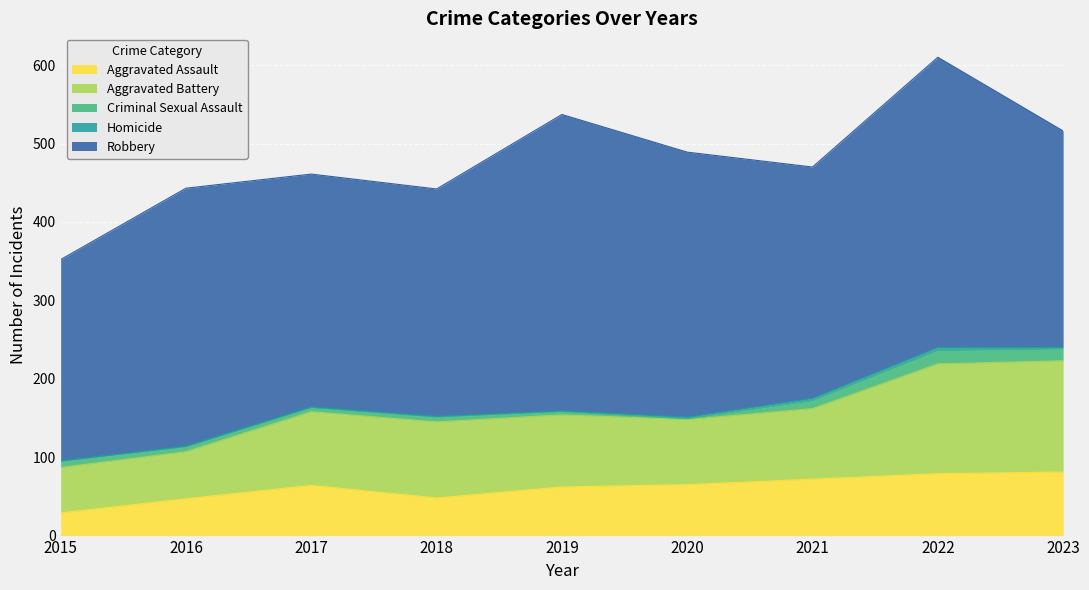

True or false: Homicide has a value of 4 at 2022.

True